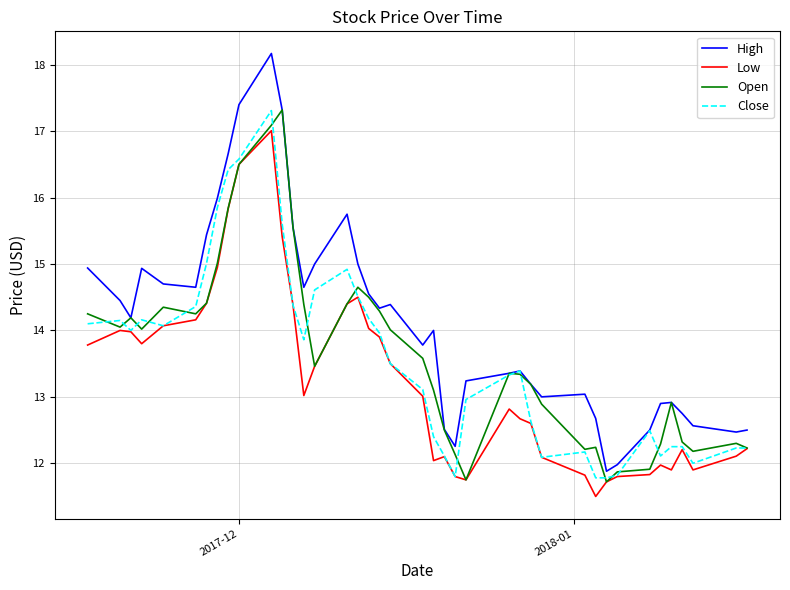

What is the maximum value for Low?

17.0